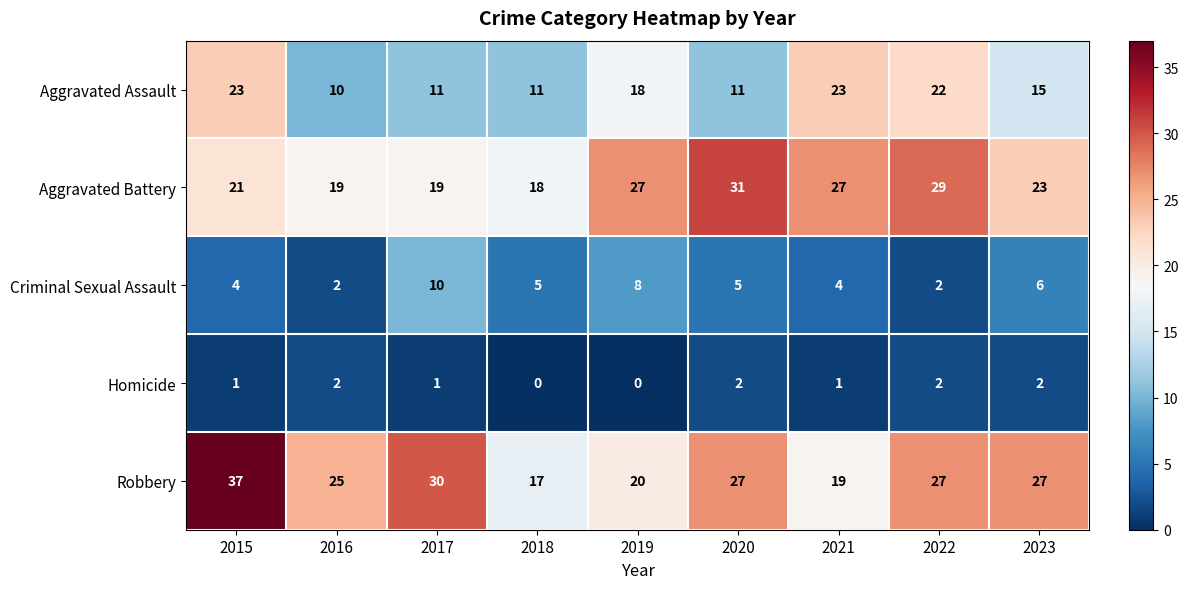

True or false: Robbery has a value of 16 at 2017.

False